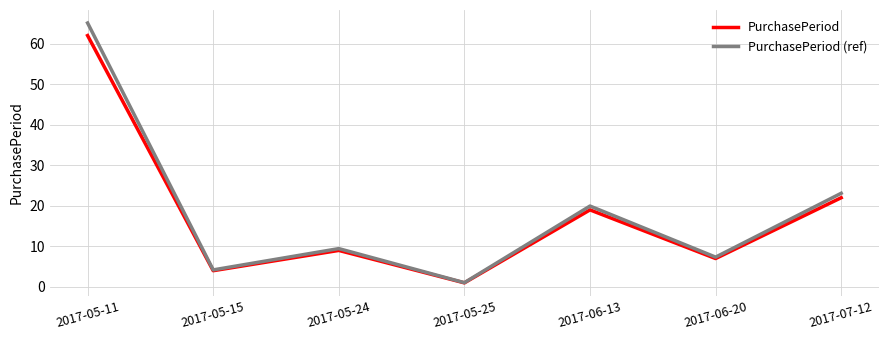

Does the chart have visible grid lines?

Yes